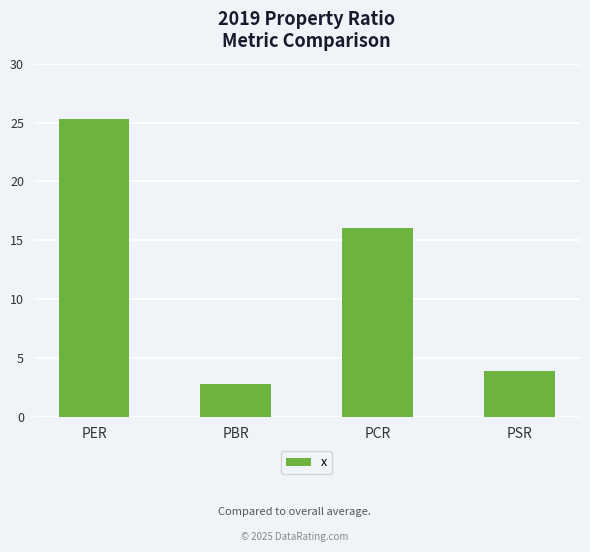

What is the label of the 2nd bar from the right?

PCR